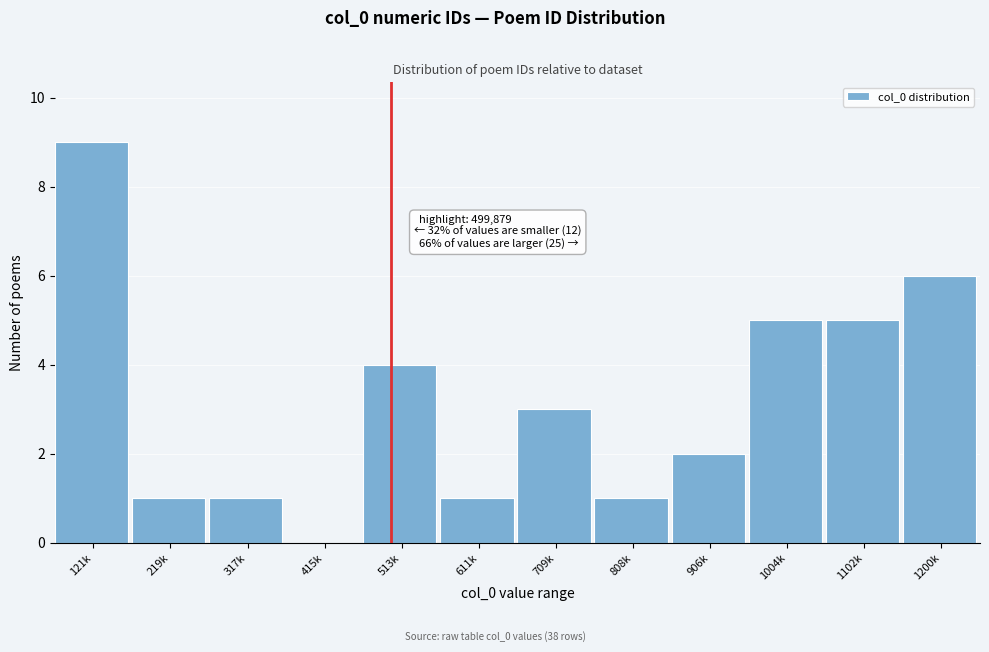

Reading left to right, transcribe all the data shown in this chart.

121k=9	219k=1	317k=1	415k=0	513k=4	611k=1	709k=3	808k=1	906k=2	1004k=5	1102k=5	1200k=6